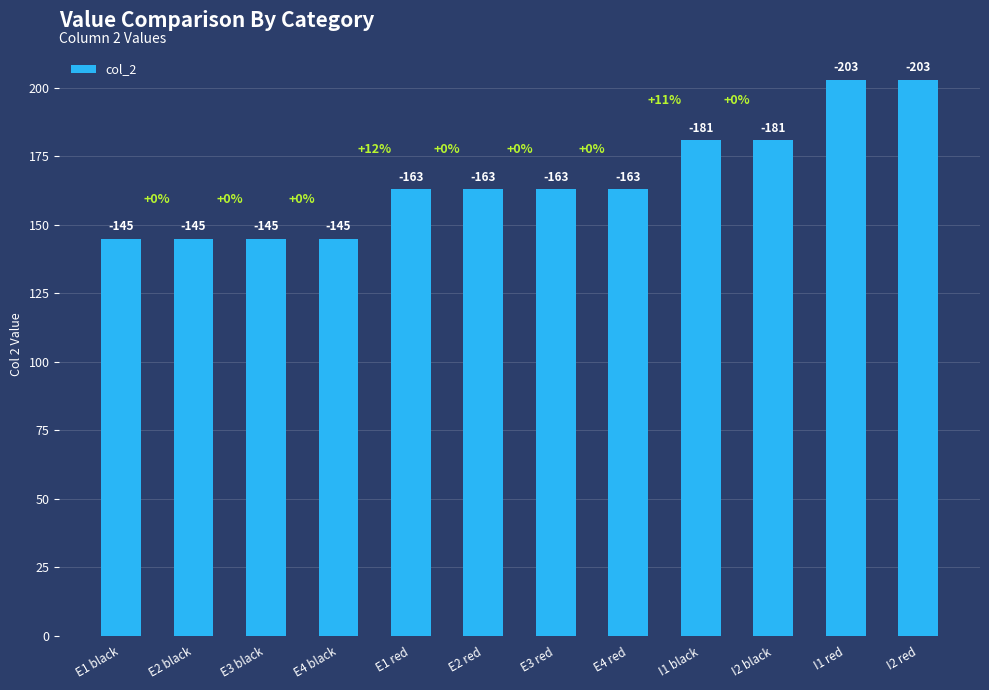

Are the bars horizontal?

No